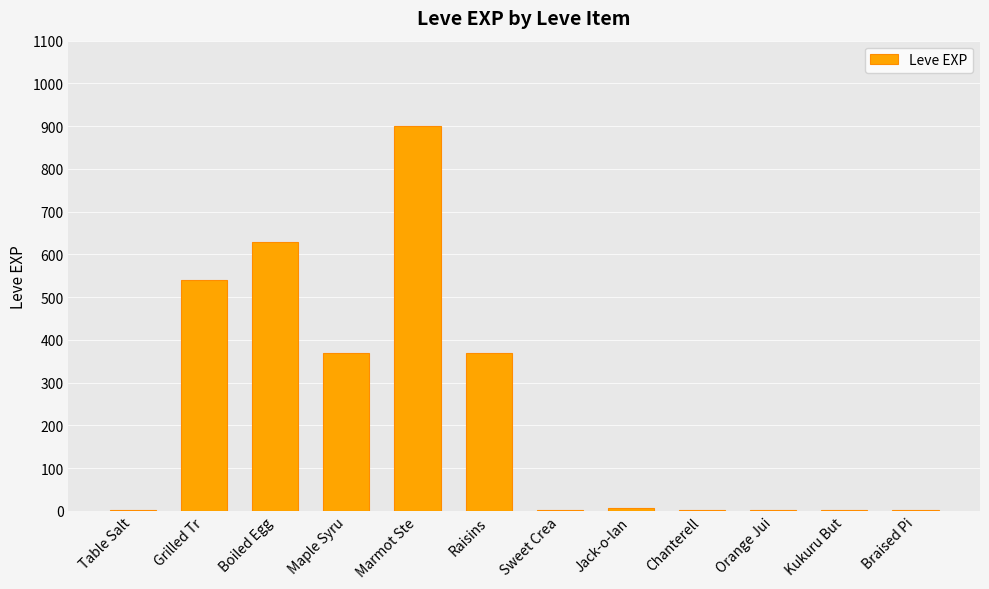

What is the greatest value displayed?

900